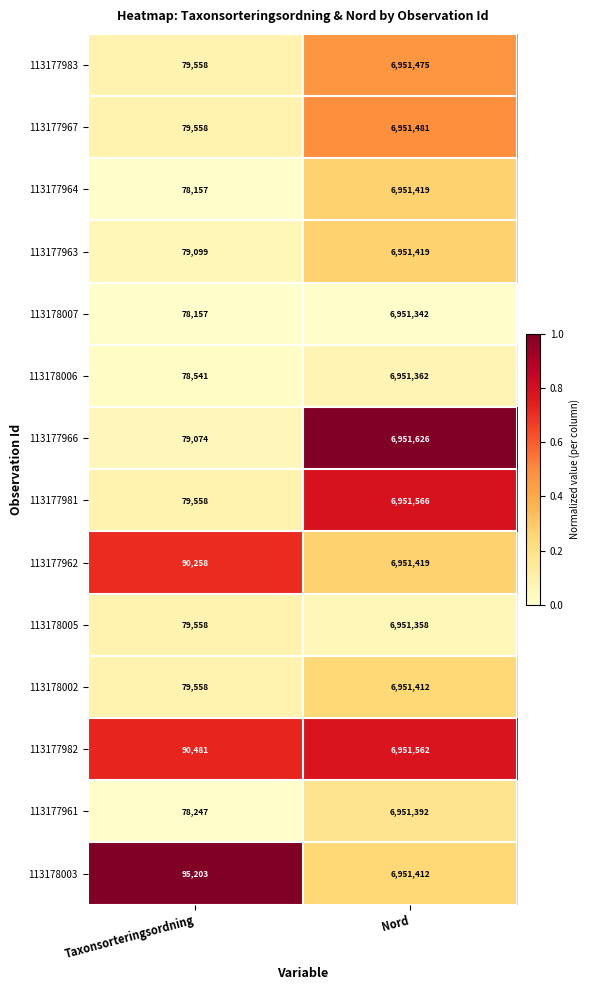

Reading left to right, what are all the values shown in this chart?

113177983: Taxonsorteringsordning=79558	Nord=6951475
113177967: Taxonsorteringsordning=79558	Nord=6951481
113177964: Taxonsorteringsordning=78157	Nord=6951419
113177963: Taxonsorteringsordning=79099	Nord=6951419
113178007: Taxonsorteringsordning=78157	Nord=6951342
113178006: Taxonsorteringsordning=78541	Nord=6951362
113177966: Taxonsorteringsordning=79074	Nord=6951626
113177981: Taxonsorteringsordning=79558	Nord=6951566
113177962: Taxonsorteringsordning=90258	Nord=6951419
113178005: Taxonsorteringsordning=79558	Nord=6951358
113178002: Taxonsorteringsordning=79558	Nord=6951412
113177982: Taxonsorteringsordning=90481	Nord=6951562
113177961: Taxonsorteringsordning=78247	Nord=6951392
113178003: Taxonsorteringsordning=95203	Nord=6951412